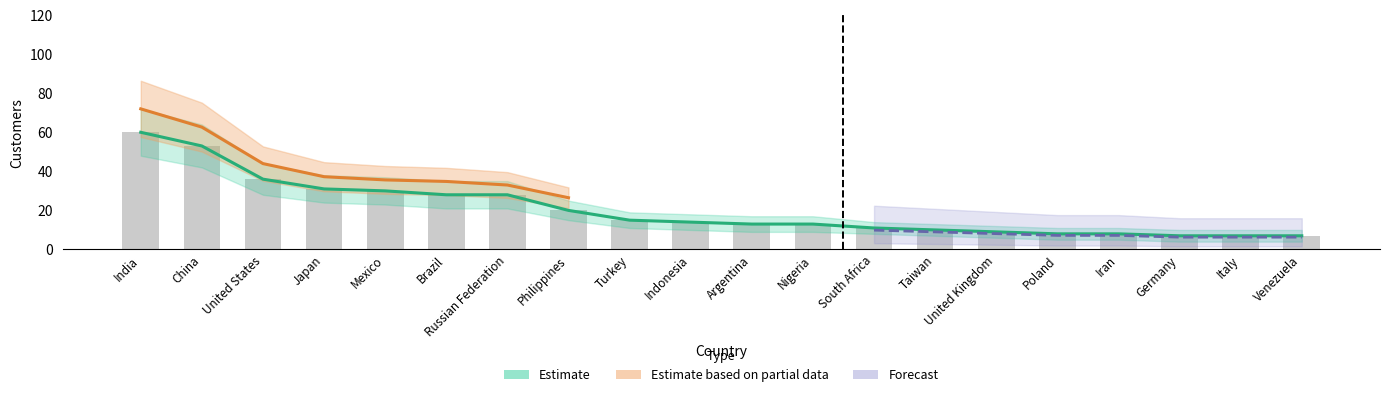

Is it true that Customers equals 36 at United States?

True